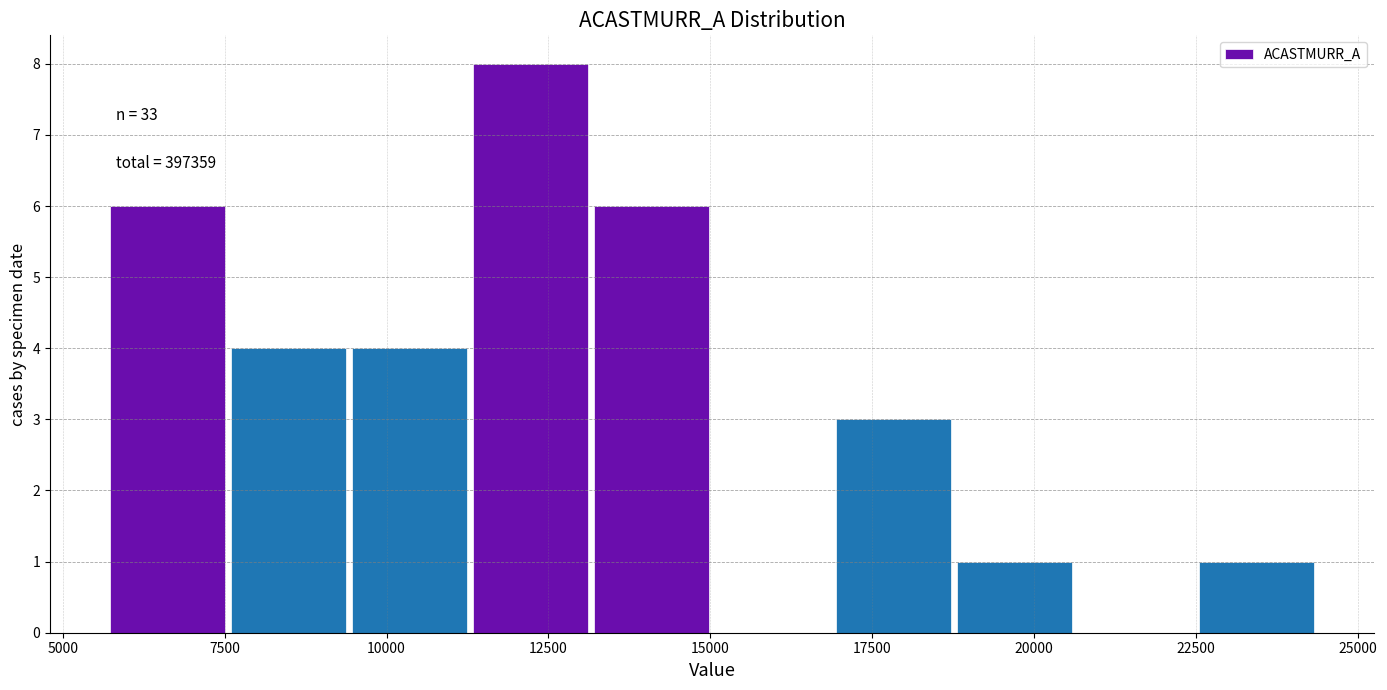

Read against the x-axis, roughly where is the centre of the tallest bar?

12000